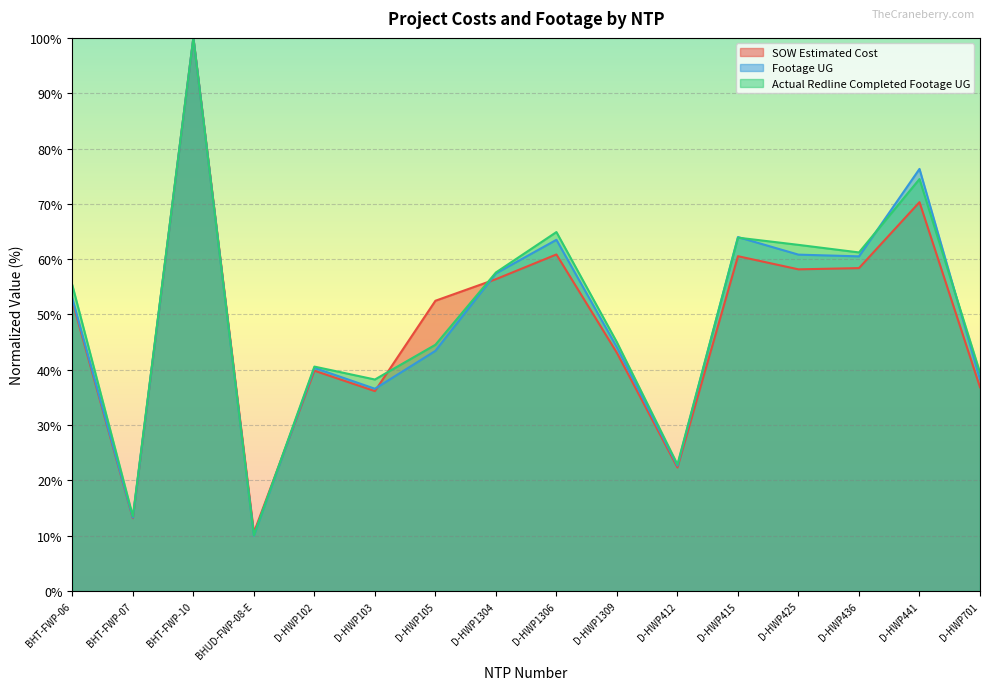

The Footage UG series shows 17.9 at BHUD-FWP-08-E. True or false?

False